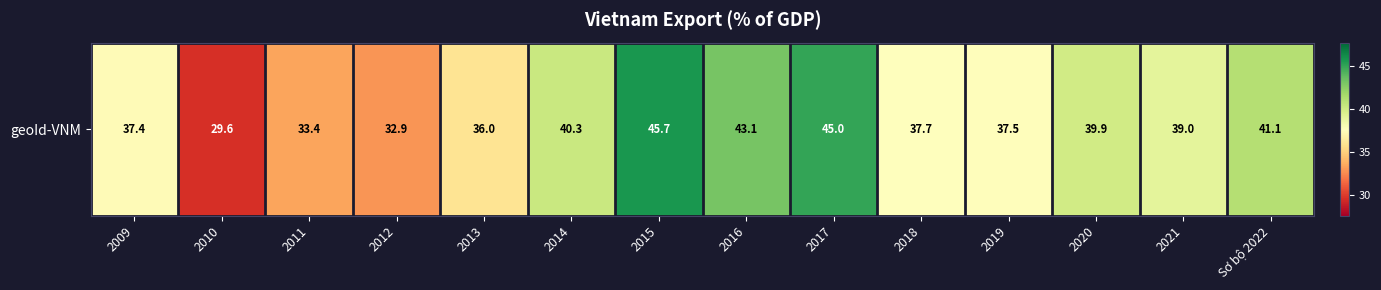

What is the difference between the maximum and second lowest values?

12.8